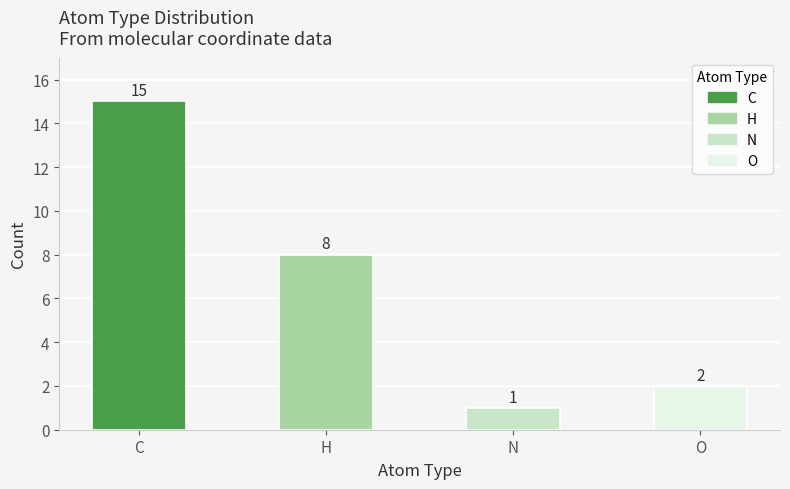

At which label is the value closest to 8?

H